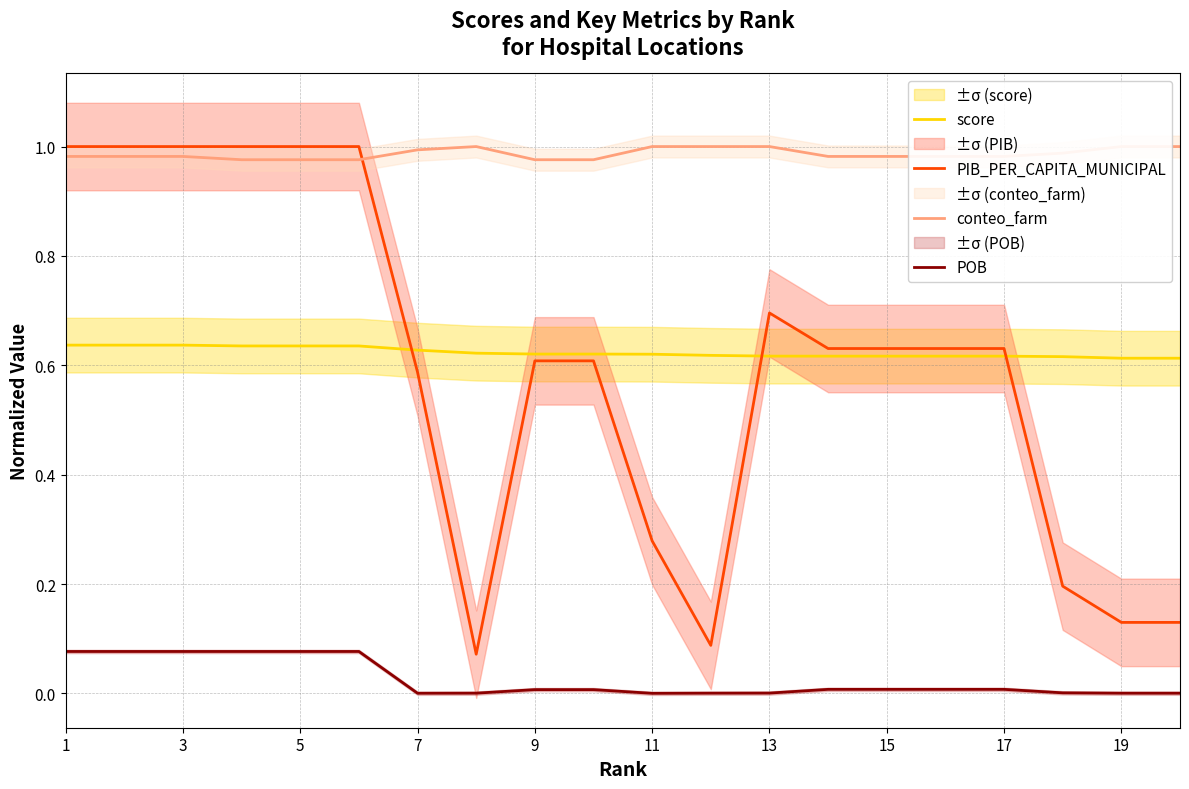

True or false: POB and PIB_PER_CAPITA_MUNICIPAL cross at least once.

False